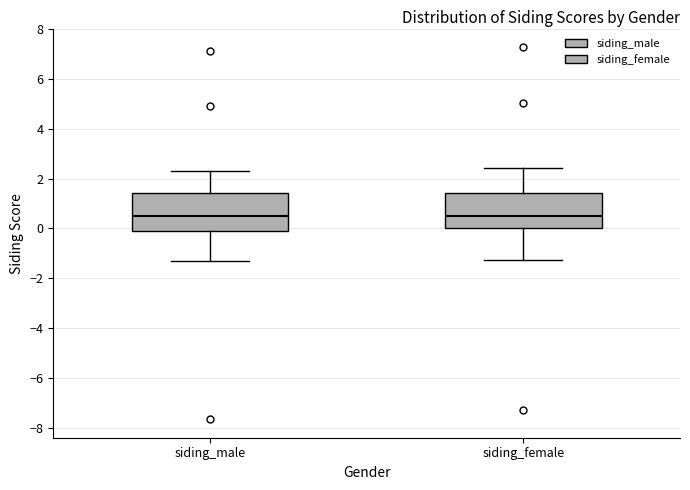

Where is the lower edge of the box for siding_male on the y-axis? The values are not printed on the chart, so give them approximately, as read against the axis.

0.0